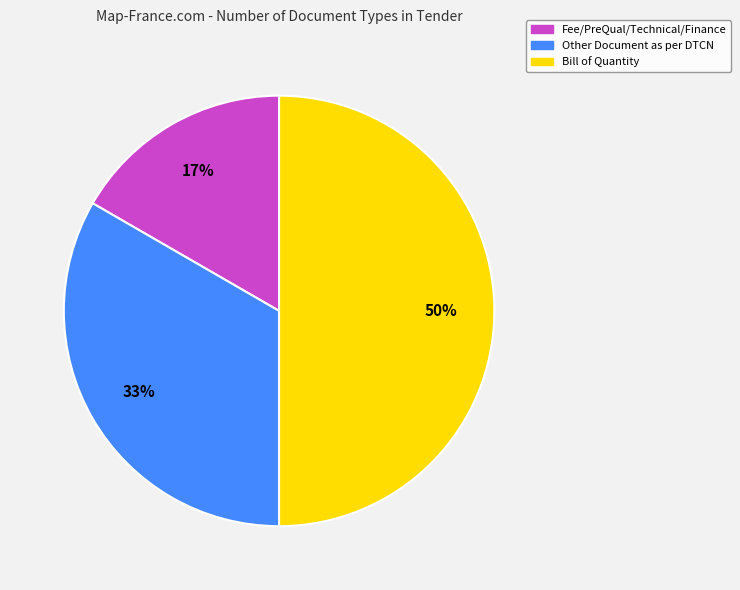

Which category has the smallest portion of the pie?

Fee/PreQual/Technical/Finance